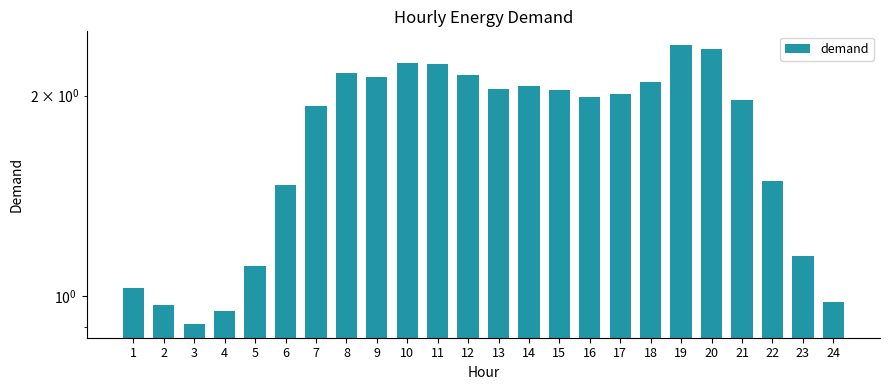

What is the value of the 6th bar from the left?

1.5